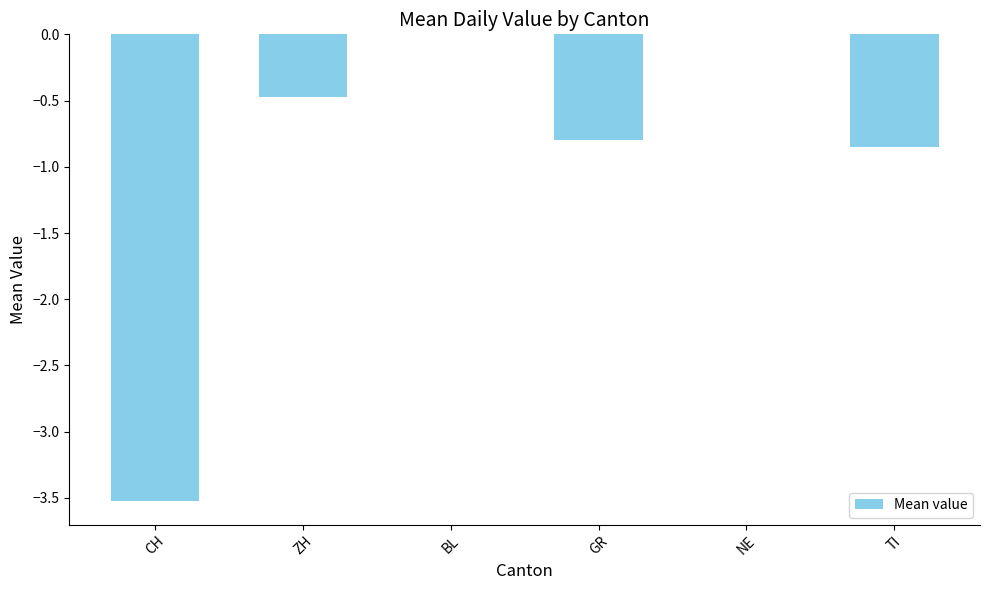

How many data points does each series have?

6